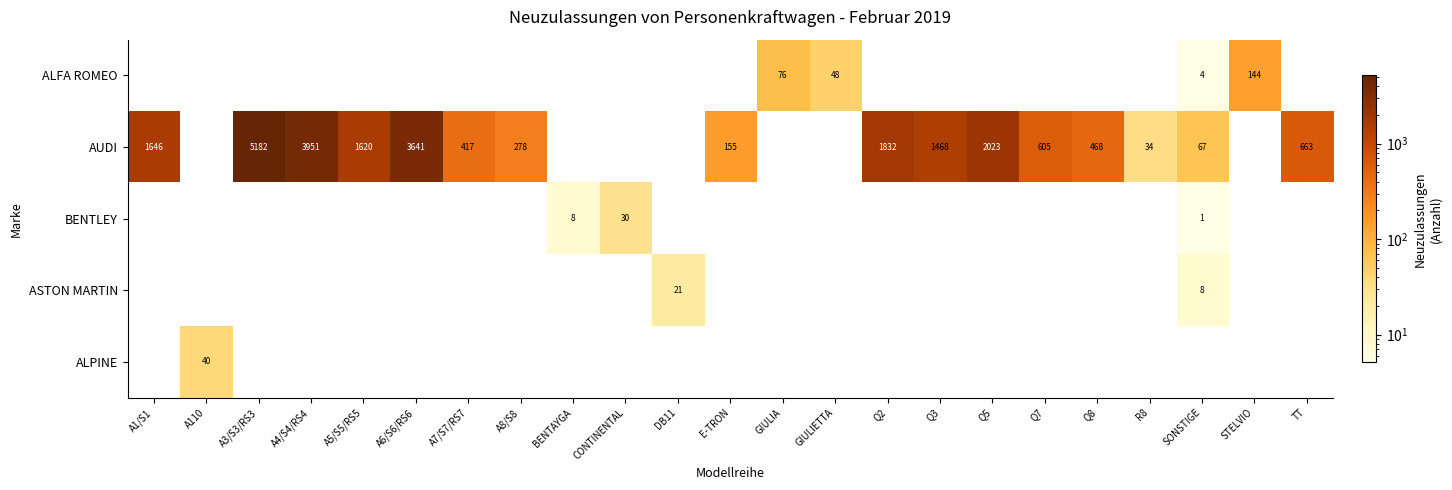

True or false: ALFA ROMEO has a value of 198 at STELVIO.

False